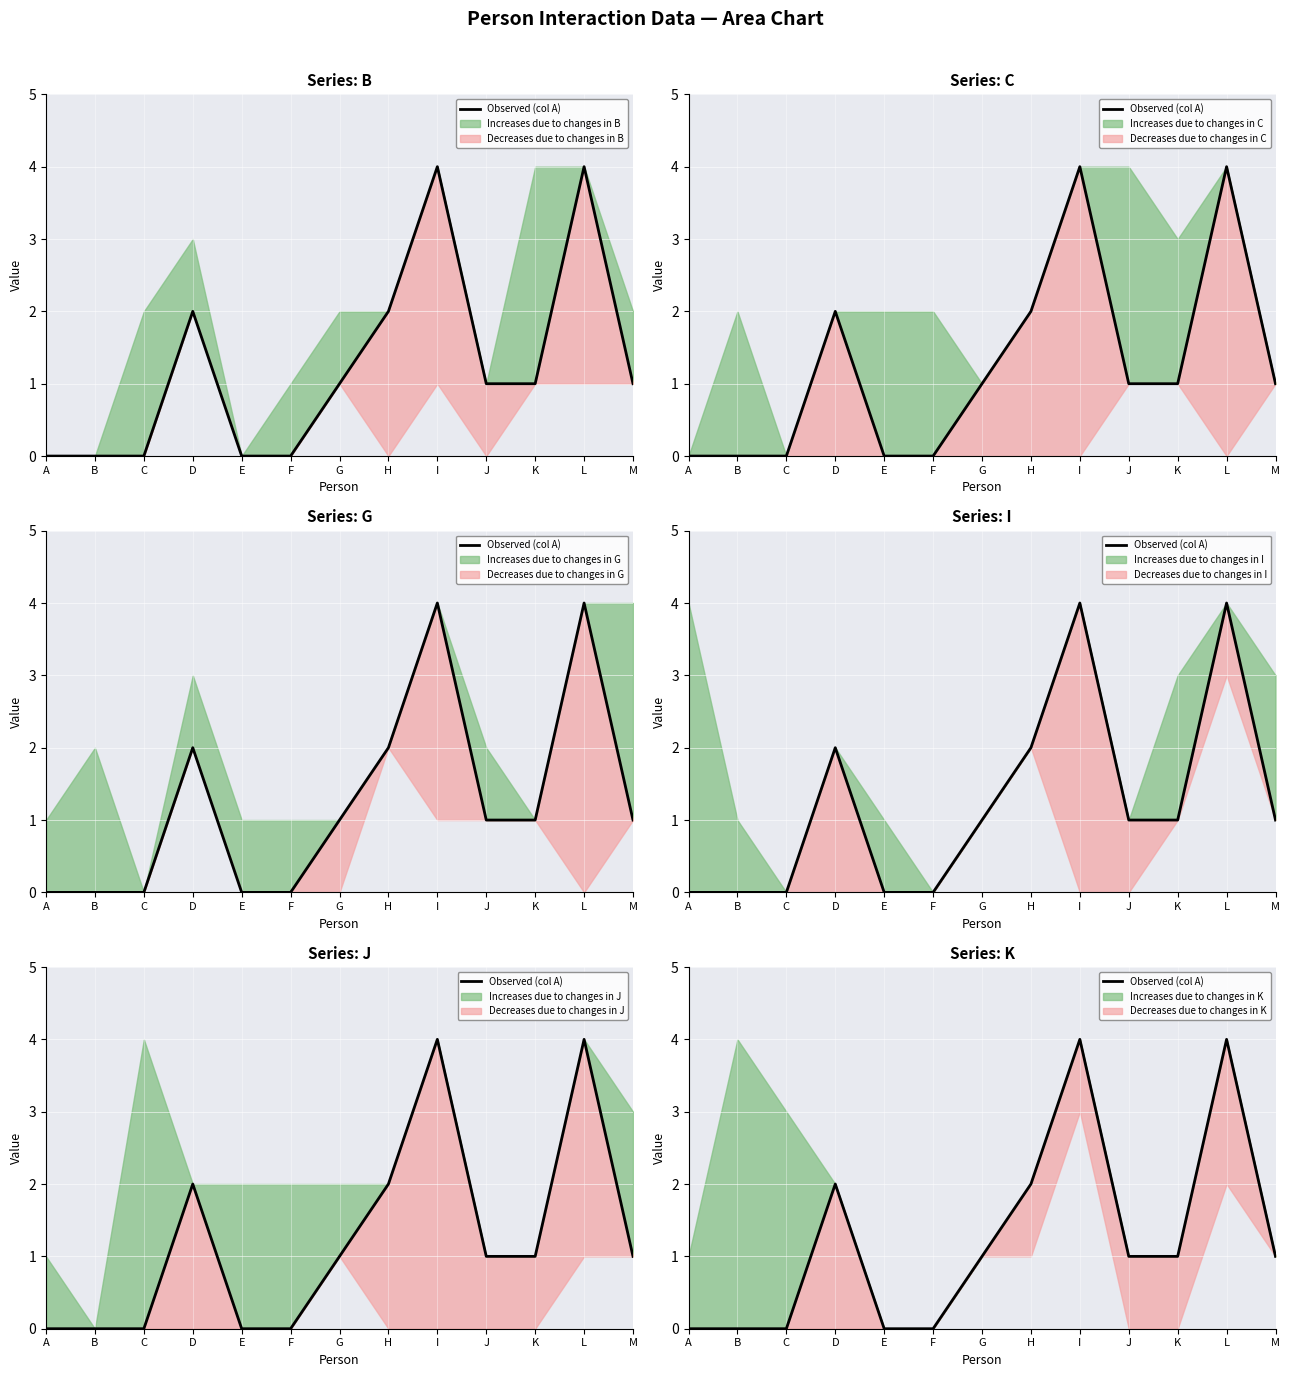

At which label is the value closest to 2?

D